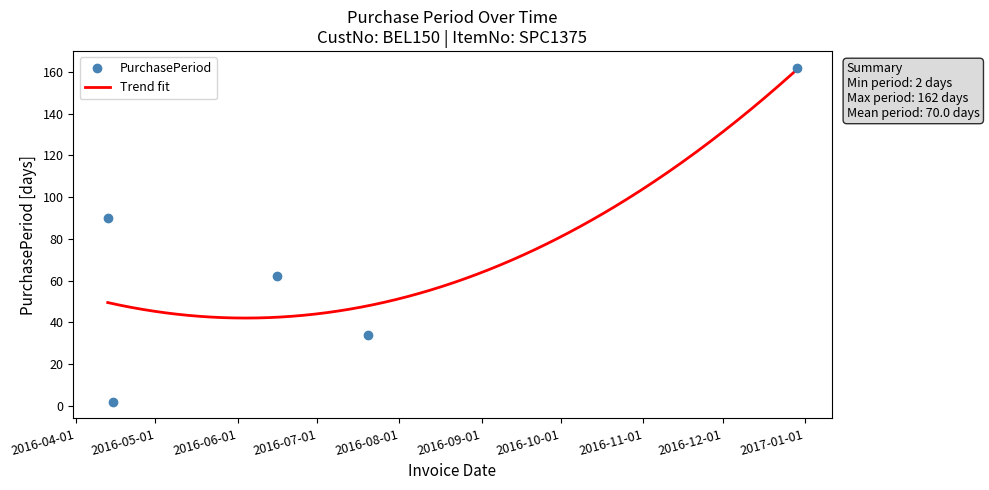

How many data points are above 62?

2